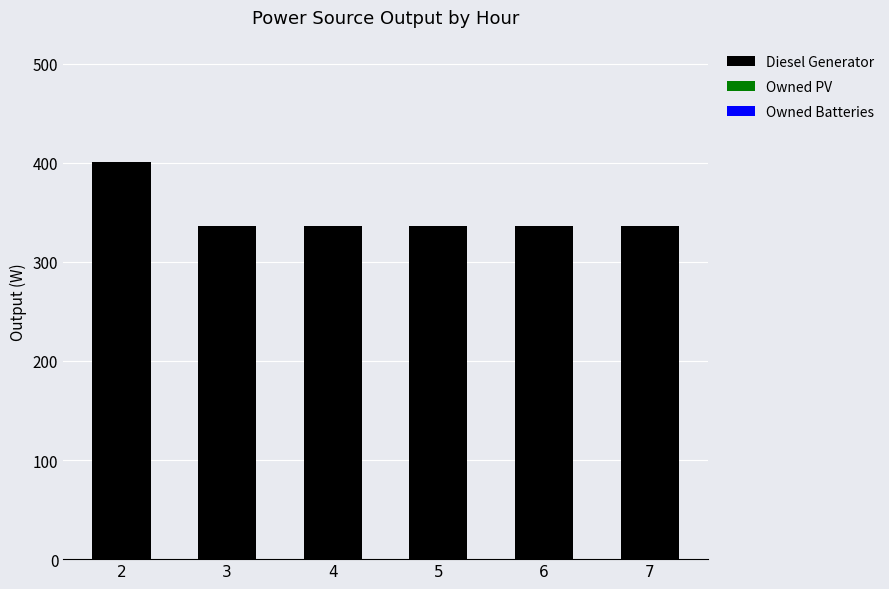

What is the sum of all values?

2081